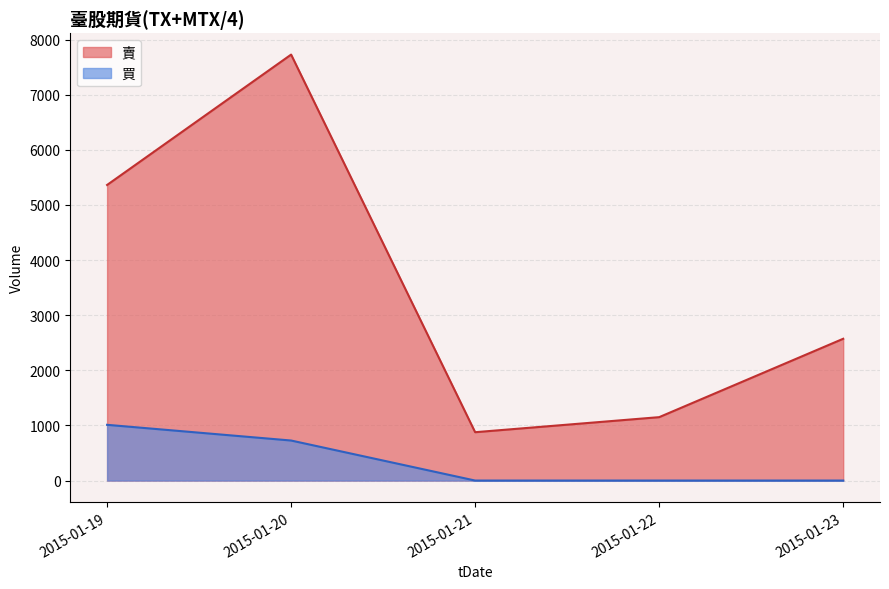

At which category is the sum across all series the highest?

2015-01-20